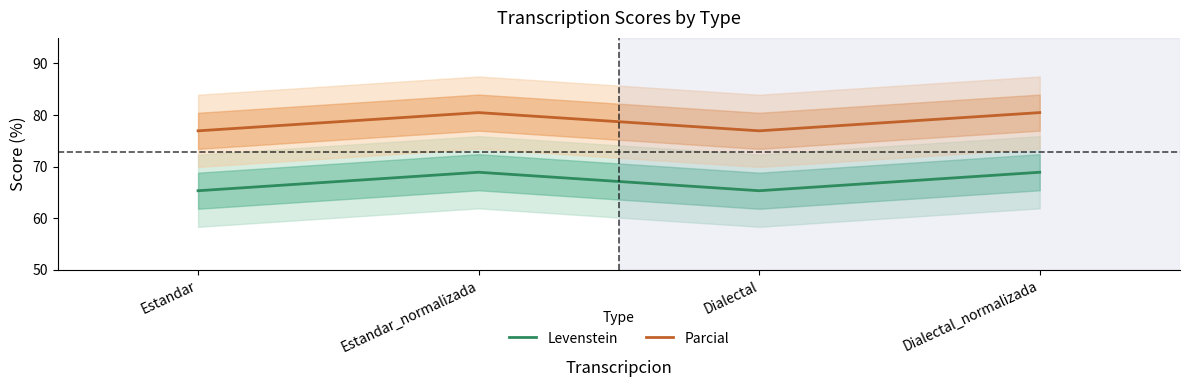

What value does the Parcial series have at Dialectal_normalizada?

80.5